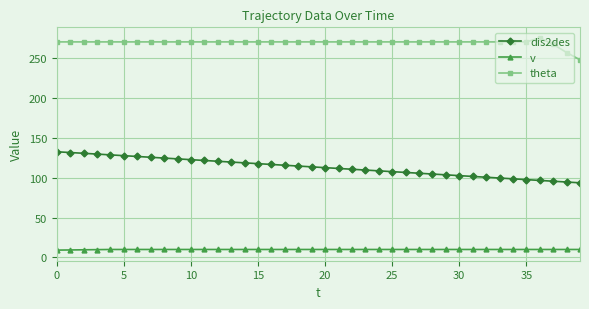

Which series has the largest range (max minus min)?

dis2des